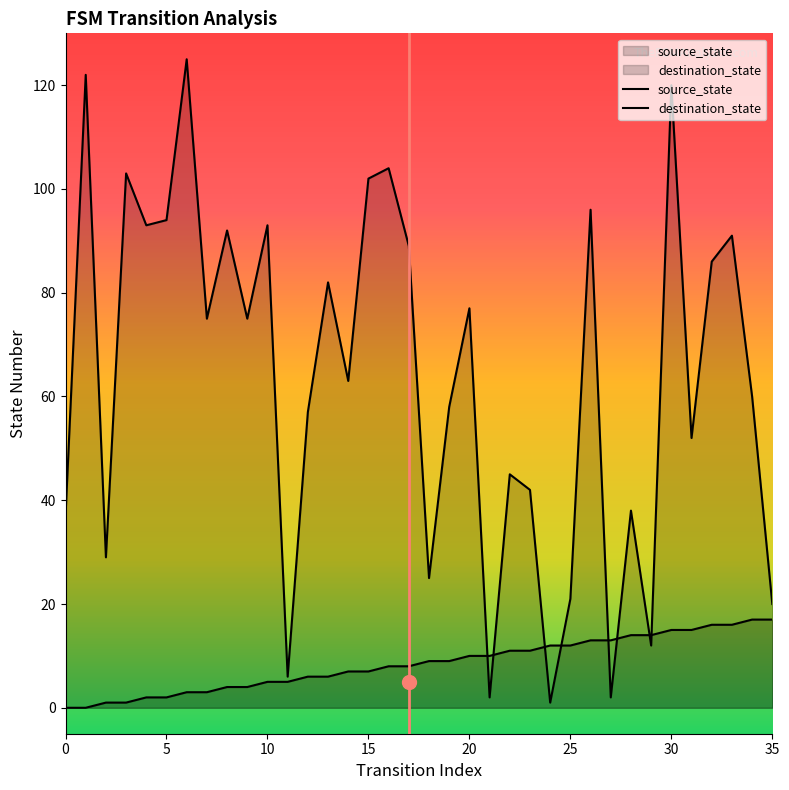

What is the value of the destination_state point at the 4th from the left?

103